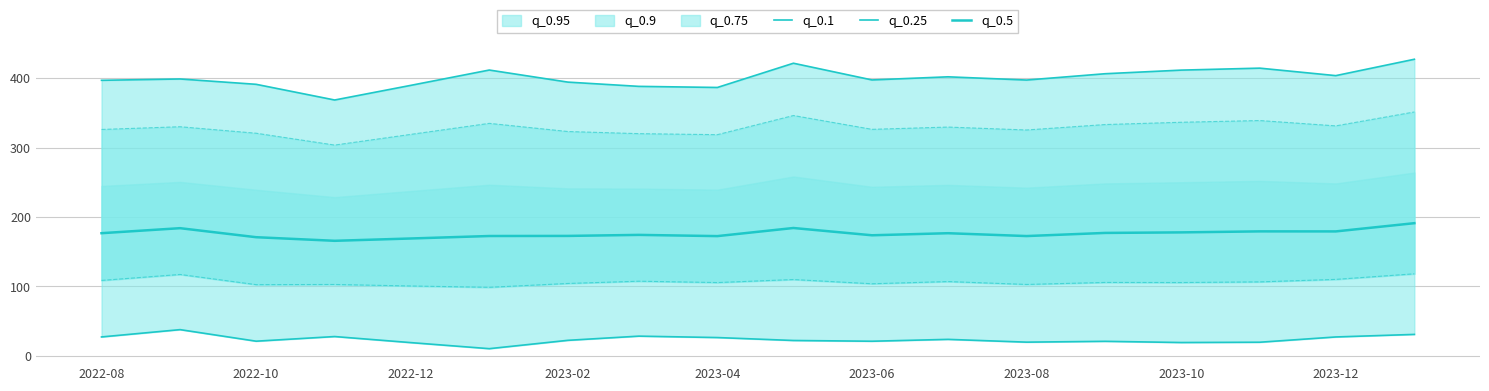

Rank the series by their maximum value, from highest to lowest.

q_0.1, q_0.5, q_0.25